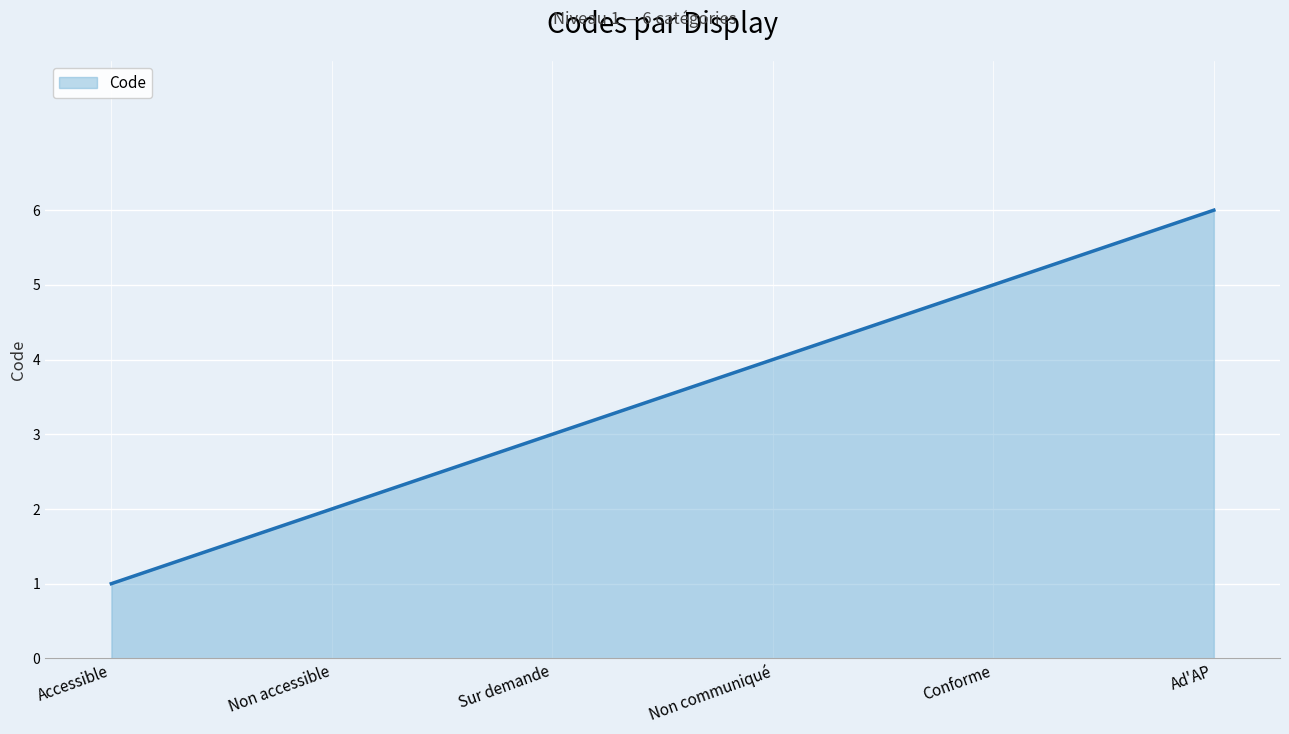

Is it true that the value at Non accessible is 2?

True